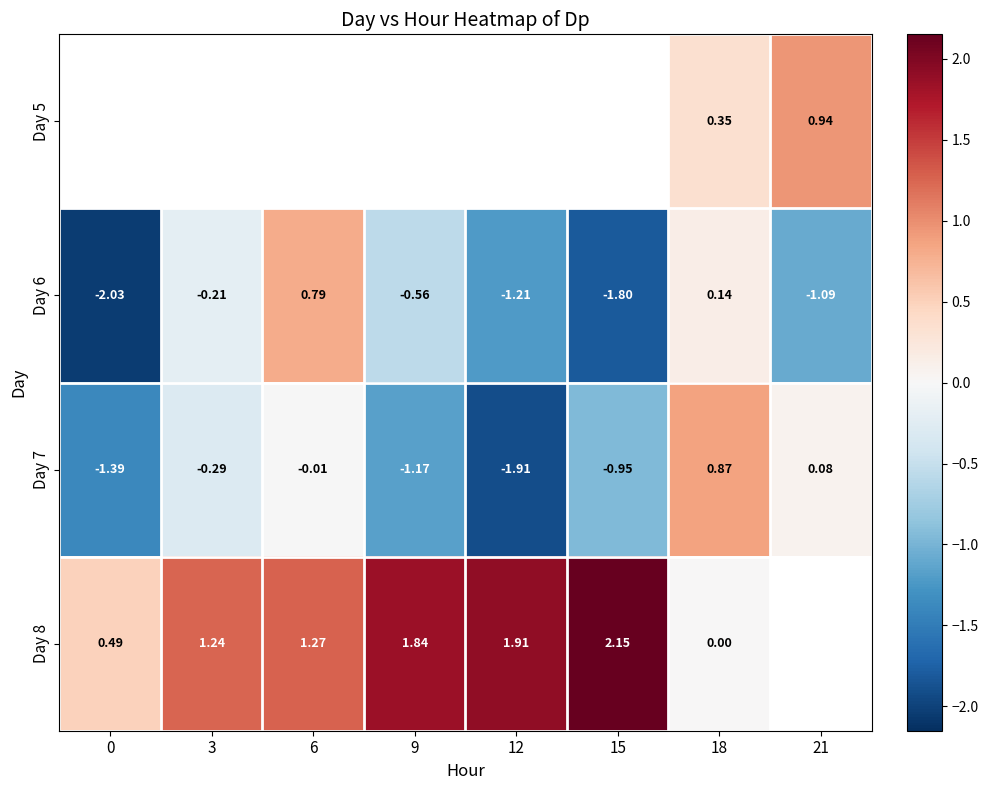

What is the spread (max minus min) of values at 18?

0.9